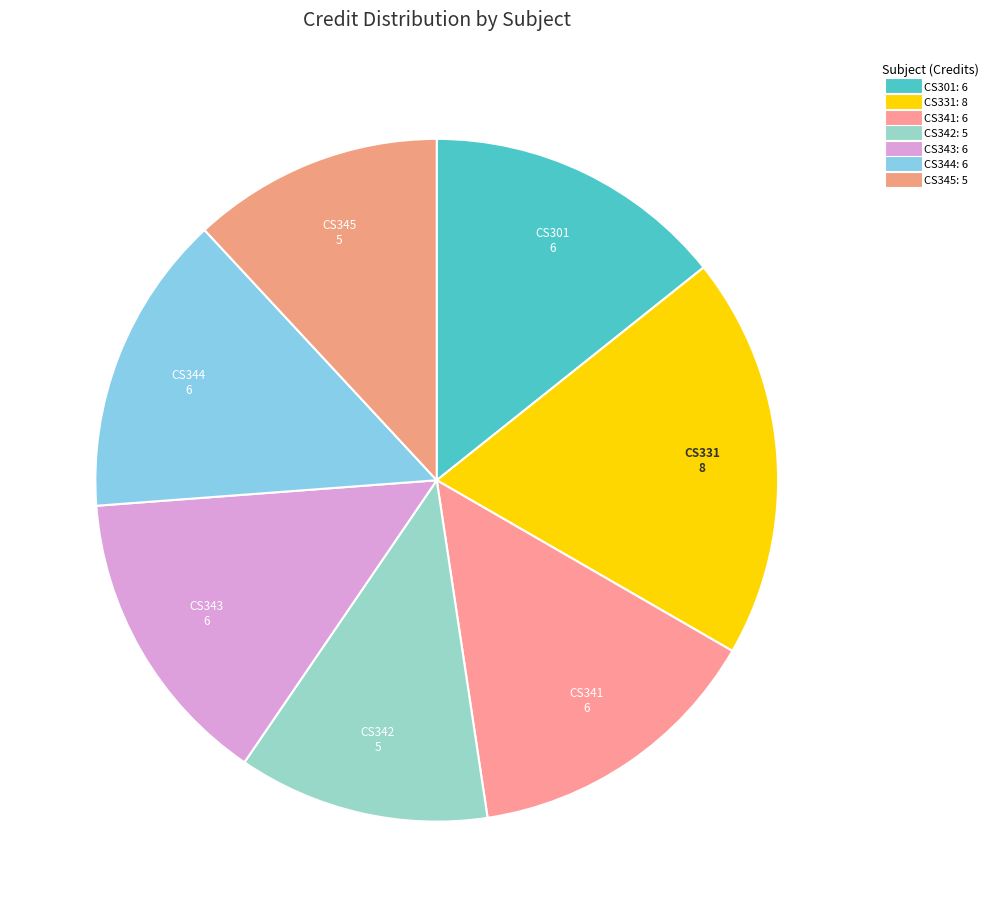

Count the number of slices in the pie.

7